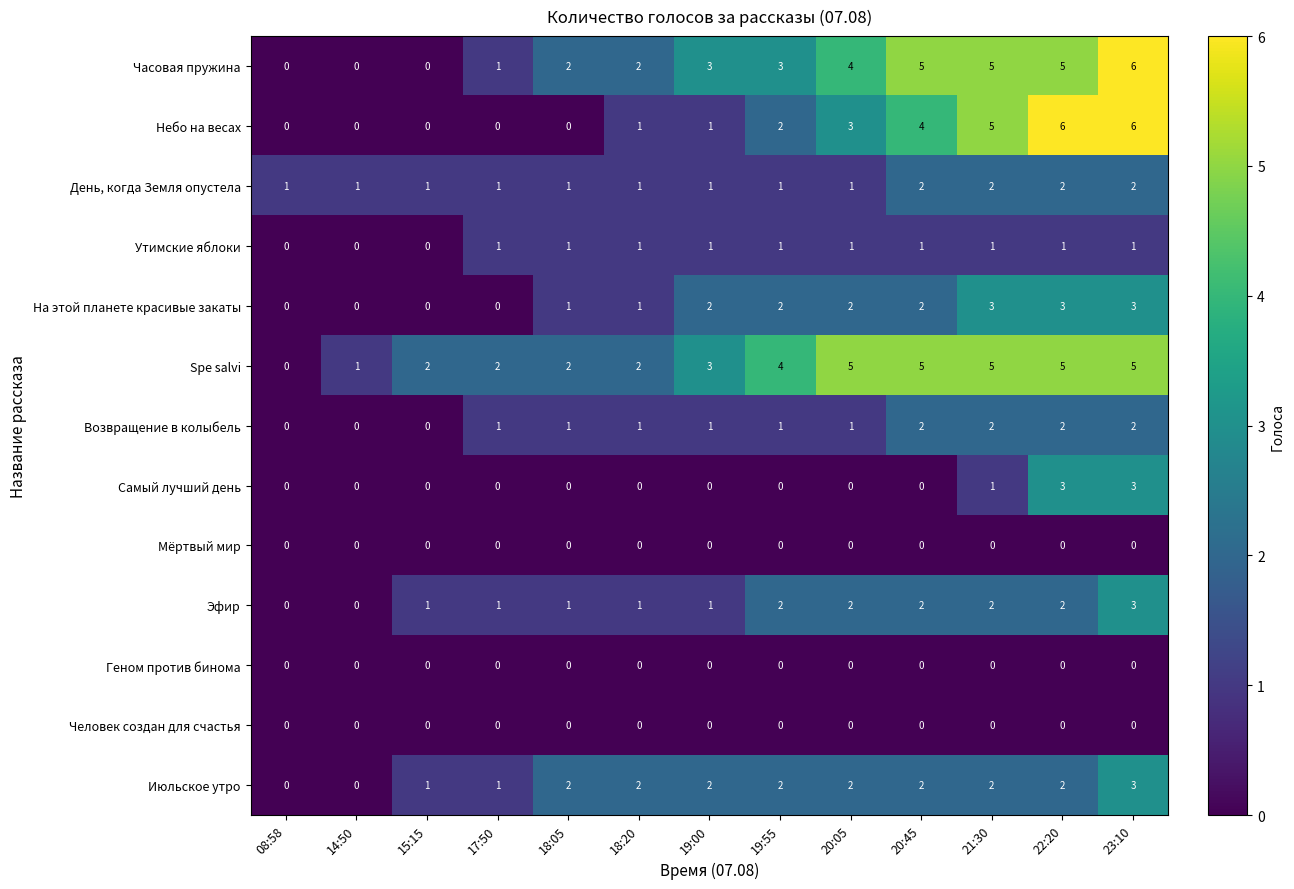

What is the greatest value displayed?

6